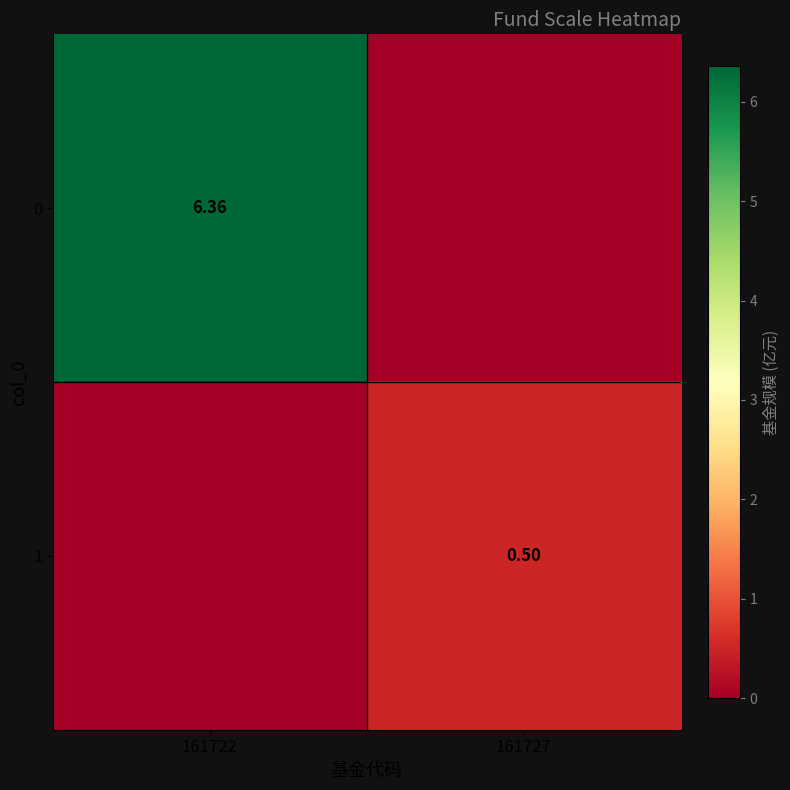

Is the value of 1 at 161727 greater than the value of 0 at 161722?

No